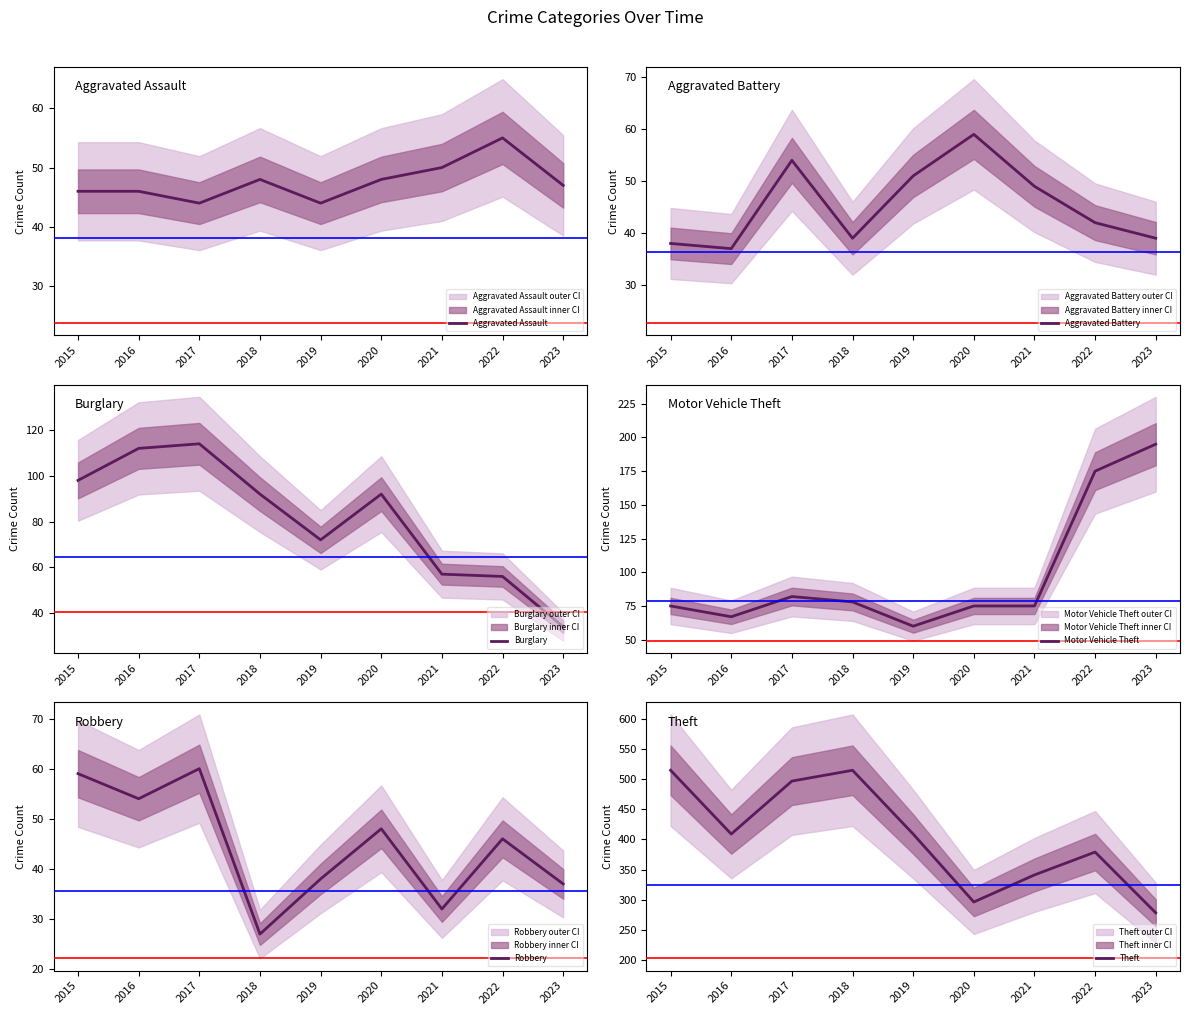

Which series ends up on top after the final intersection of Burglary and Aggravated Battery?

Aggravated Battery